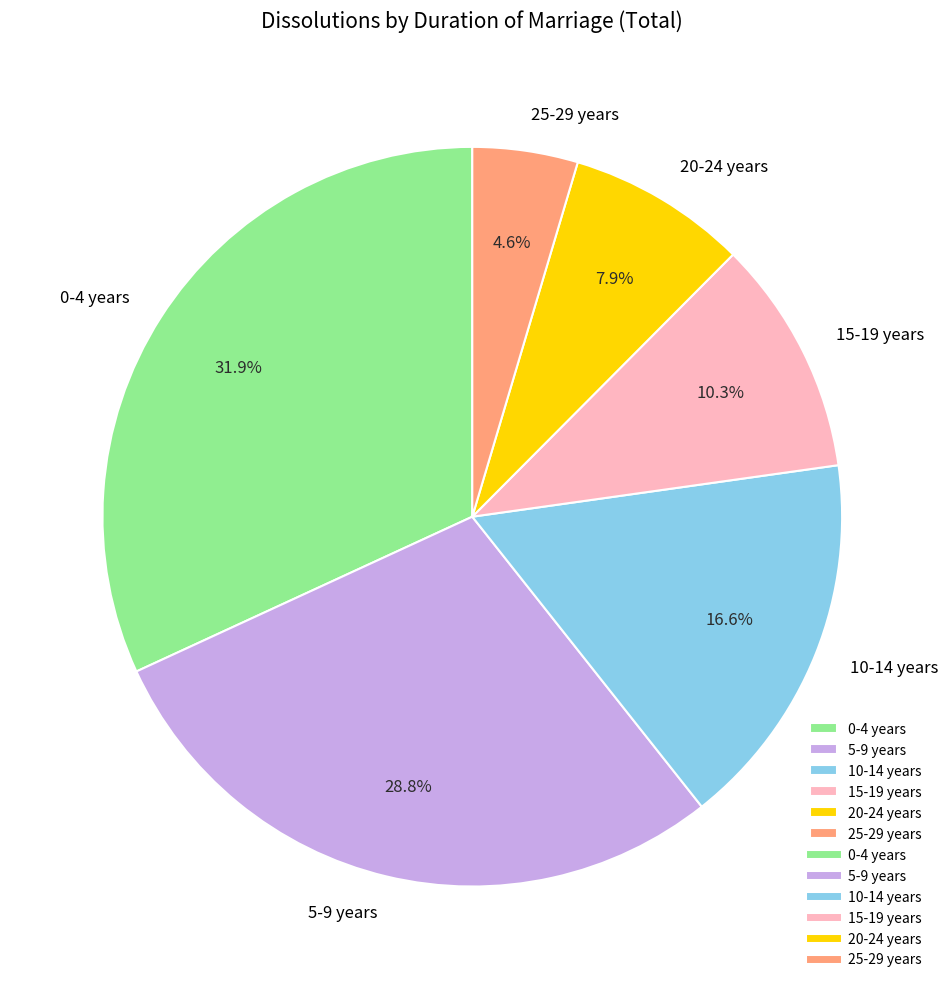

Is the sum of 10-14 years and 0-4 years greater than half?

No